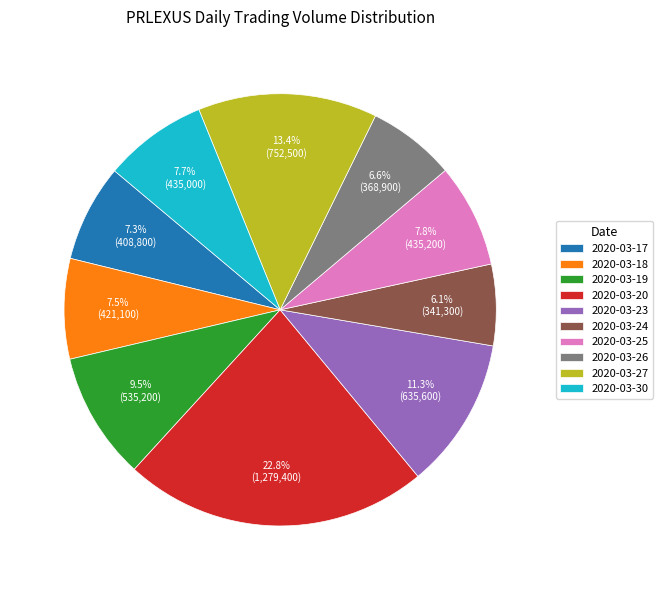

The 2020-03-27 slice represents 23% of the pie. True or false?

False